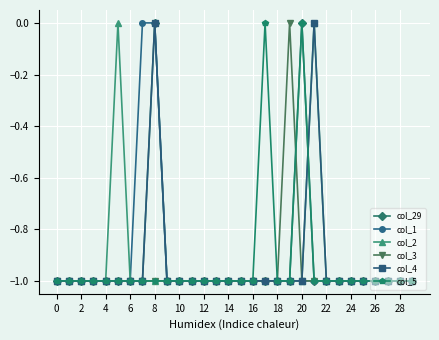

What is the value of the col_2 point at the 15th from the left?

-1